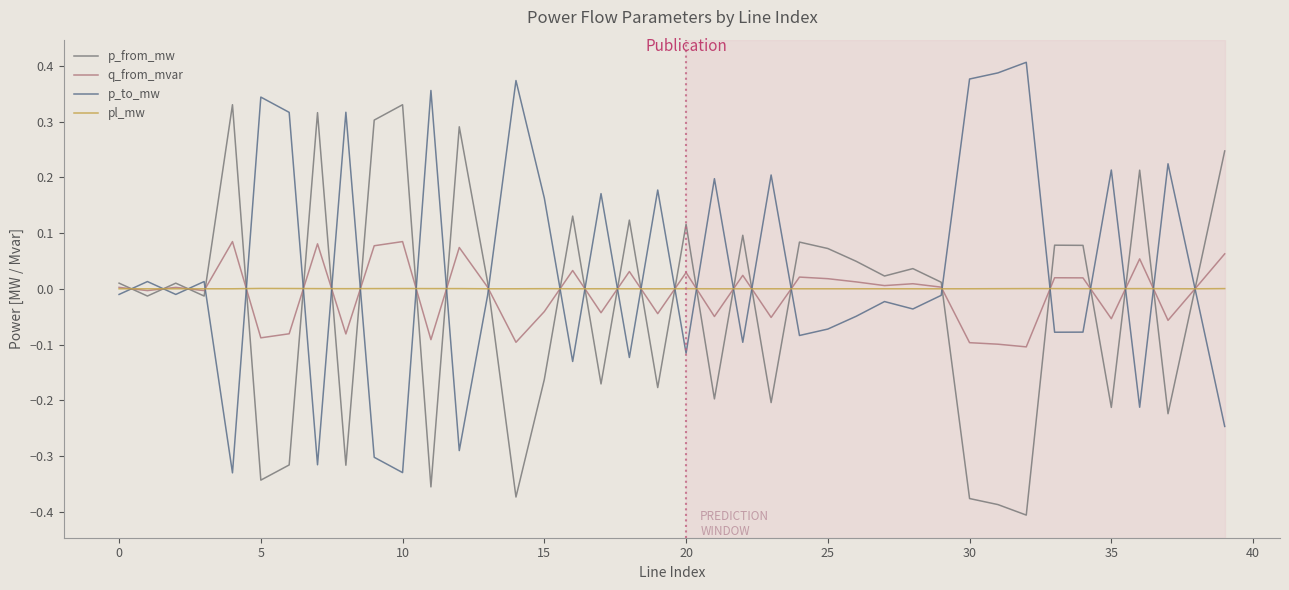

How many lines are shown in the chart?

4